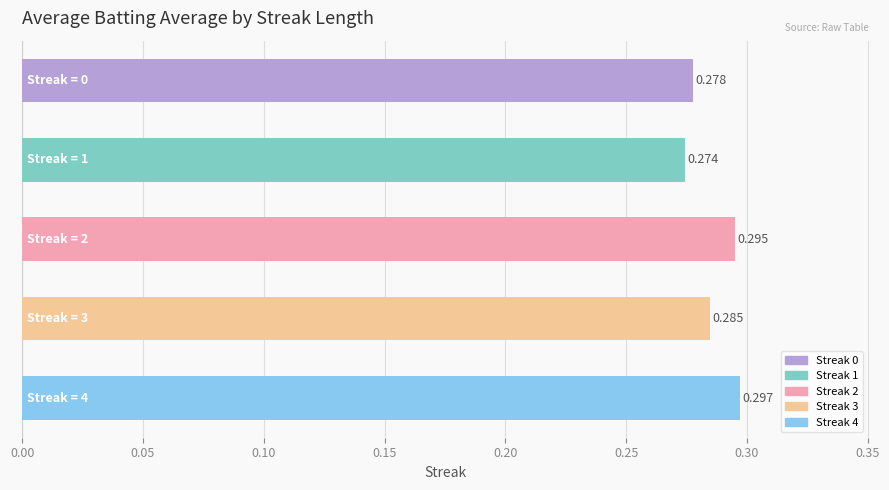

Does the chart contain any negative values?

No